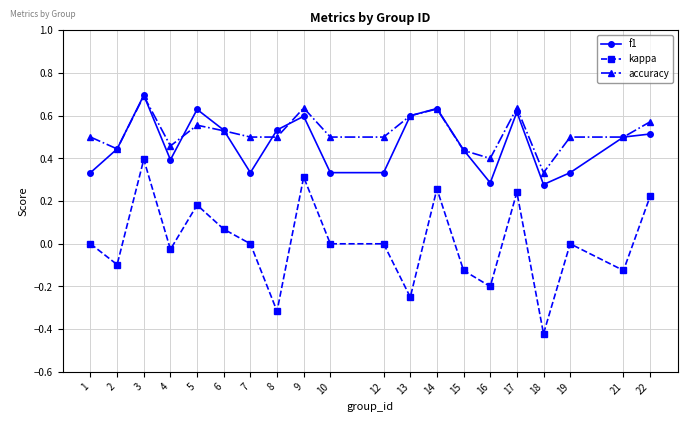

Count the number of data series in this chart.

3